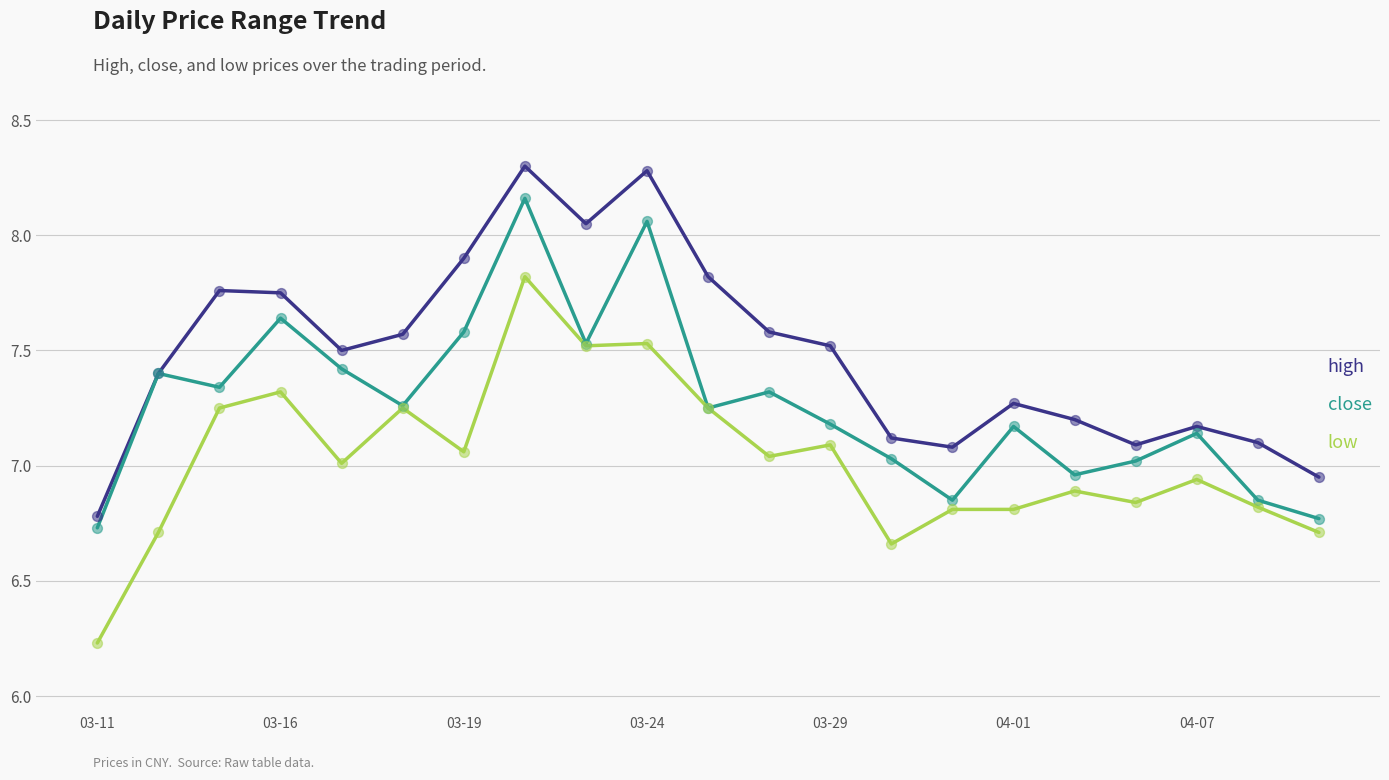

Which series has the largest total across all categories?

high